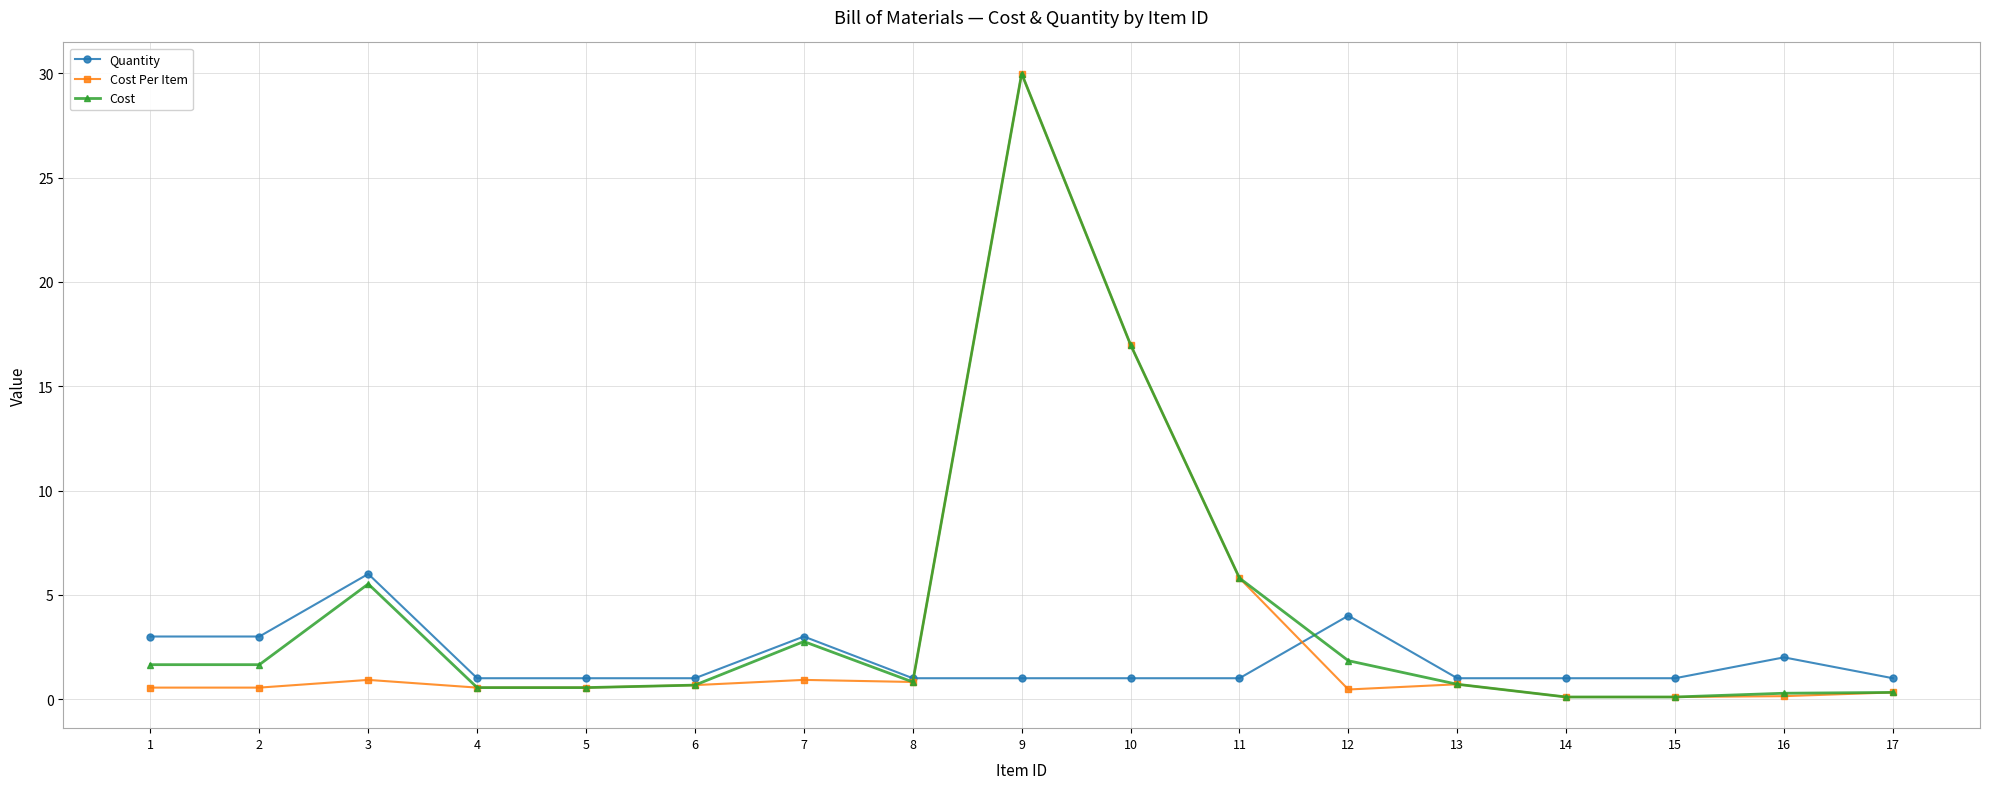

The value of Cost at 9 is 30.0. True or false?

True